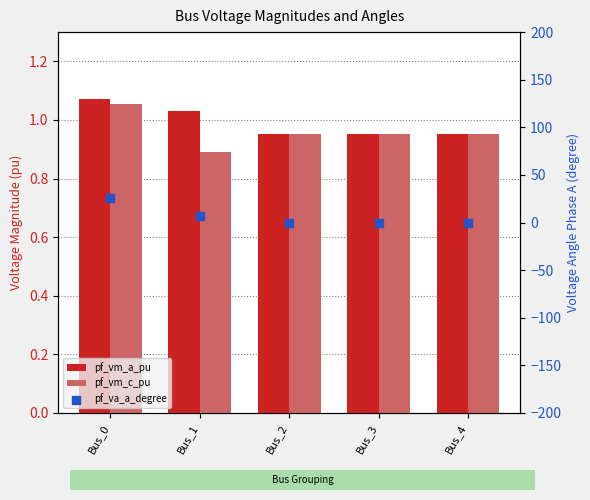

What is the total value across all series at Bus_4?

1.9